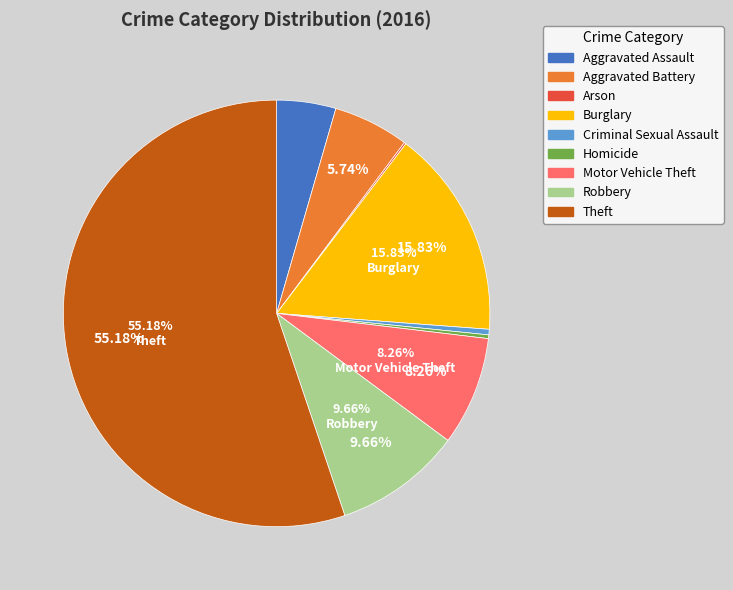

Do Aggravated Assault and Motor Vehicle Theft together represent more than half of the pie?

No